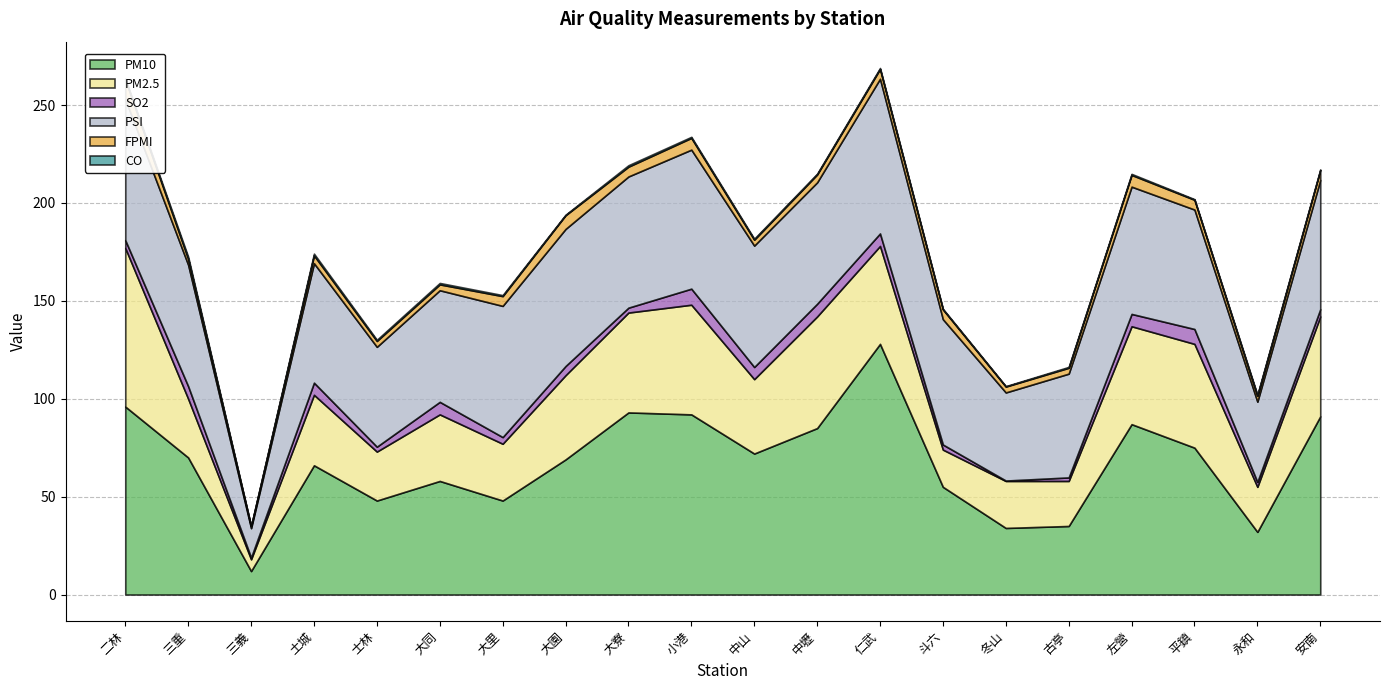

How many FPMI values are between 3 and 5?

15